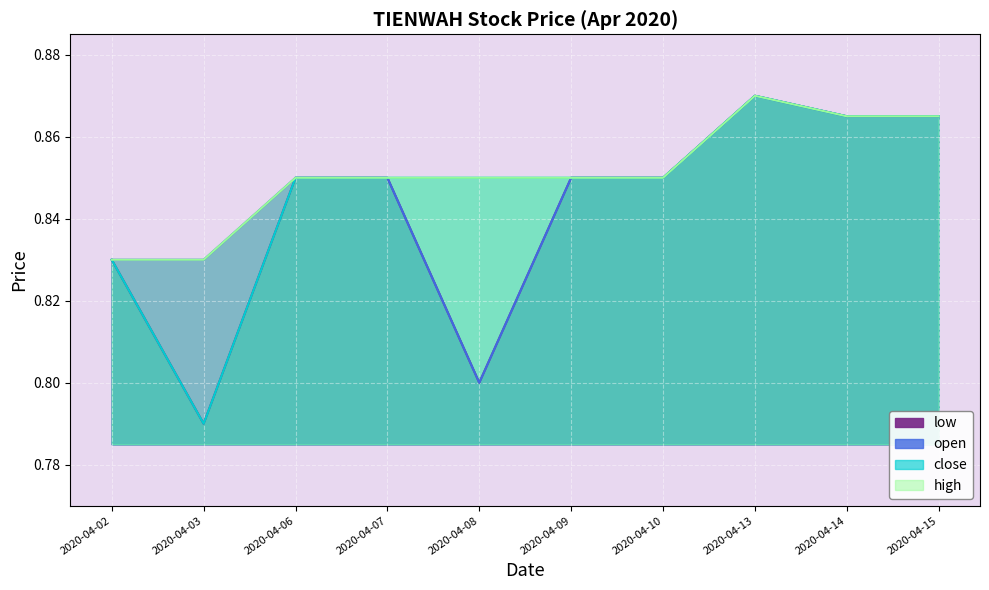

At 2020-04-13, list the series in order from smallest to largest.

low, open, close, high